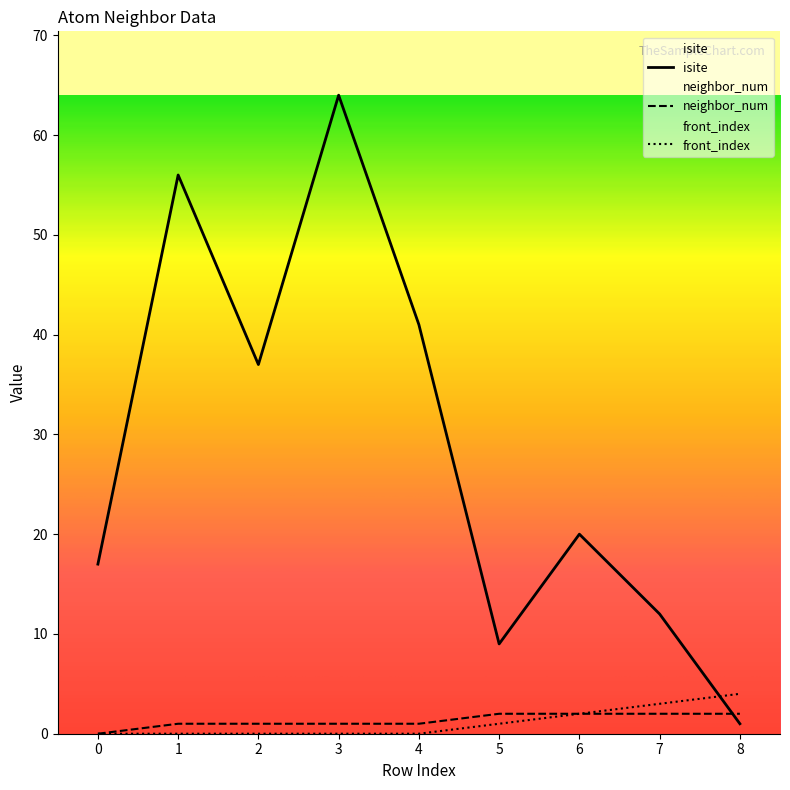

List the labels in order of isite value, smallest first.

8, 5, 7, 0, 6, 2, 4, 1, 3